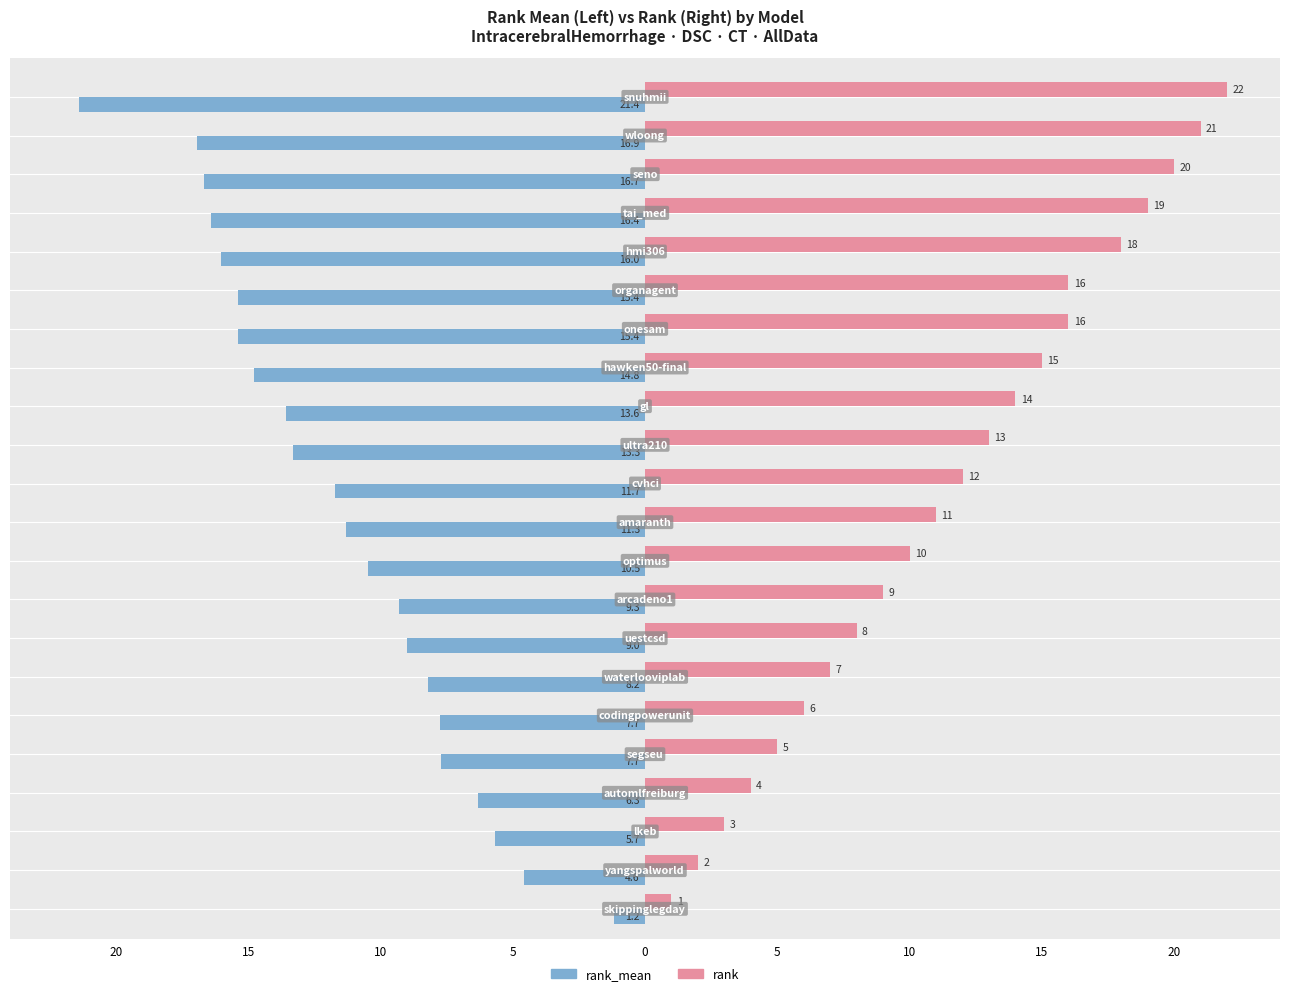

What are all the series names shown in the legend?

rank_mean, rank